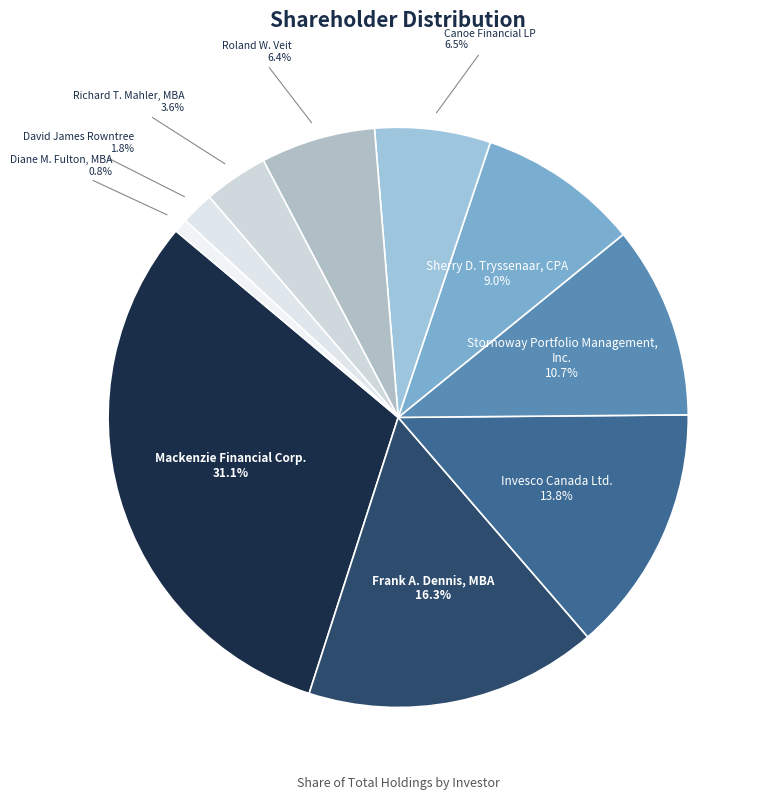

The Sherry D. Tryssenaar, CPA slice represents 9% of the pie. True or false?

True